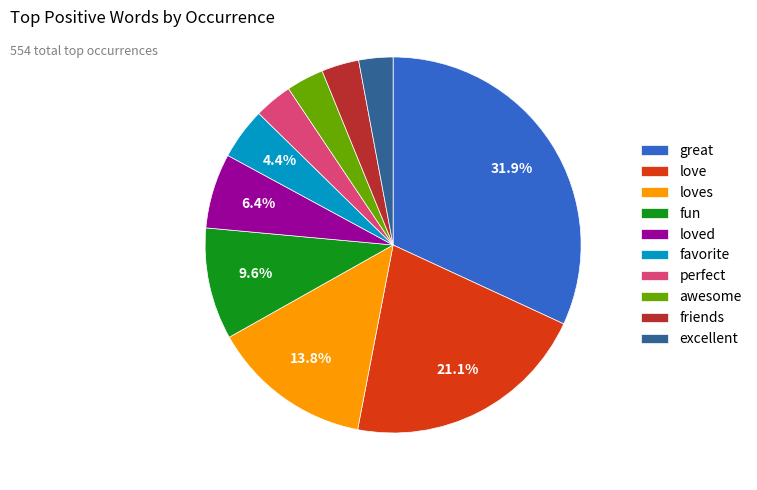

To the nearest percent, what is the difference between the great and awesome slice percentages?

29%